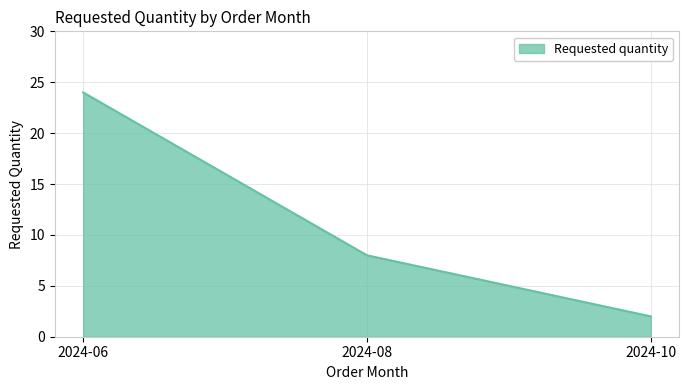

How many series are shown in this chart?

1